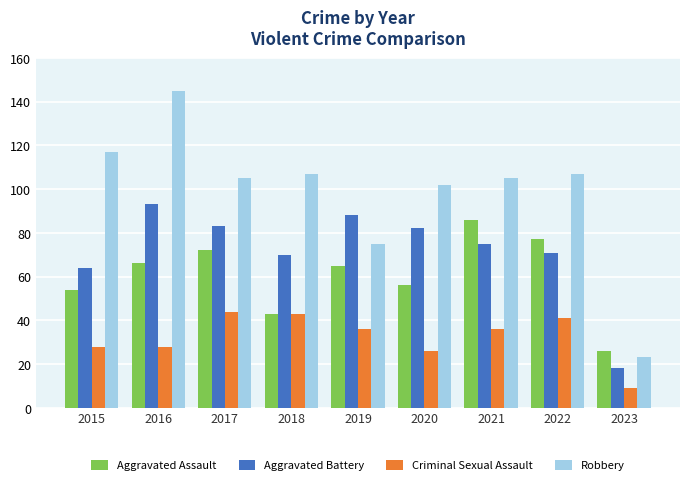

The value of Aggravated Battery at 2018 is 70. True or false?

True